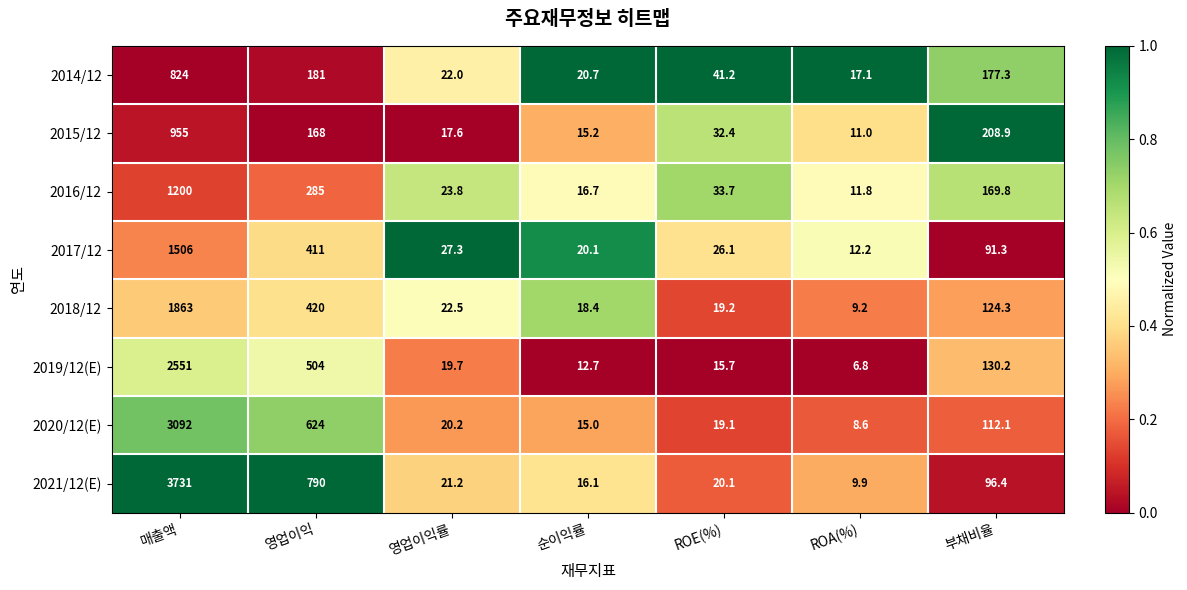

Which series changed the most between 매출액 and 부채비율?

2021/12(E)